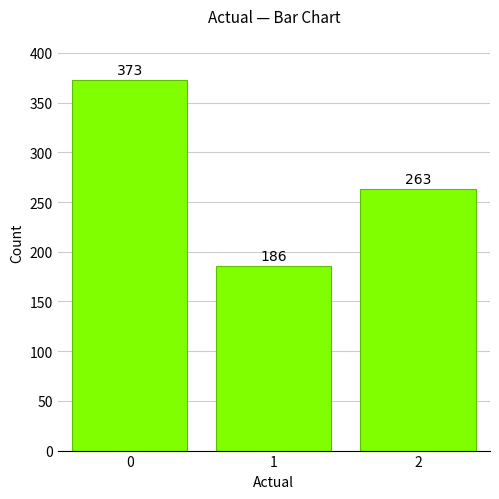

The value at 2 is 263. True or false?

True